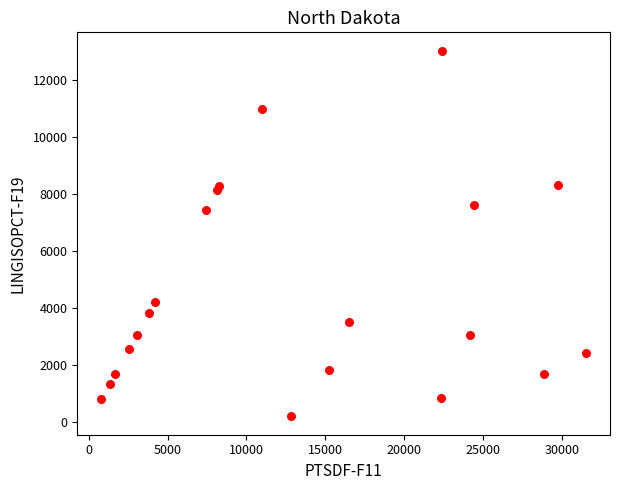

What Y value in the scatter plot is closest to 6608?

7450